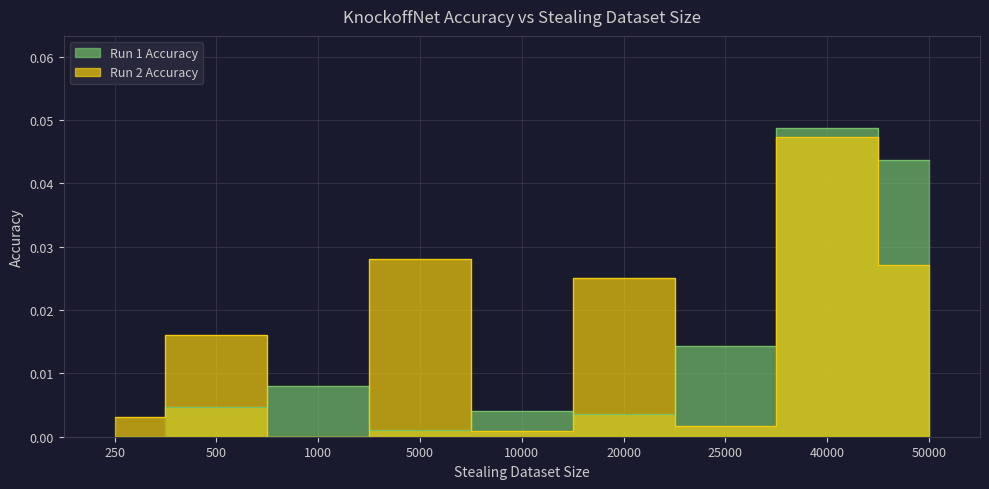

Where do Run 1 Accuracy and Run 2 Accuracy first cross each other?

500 and 1000